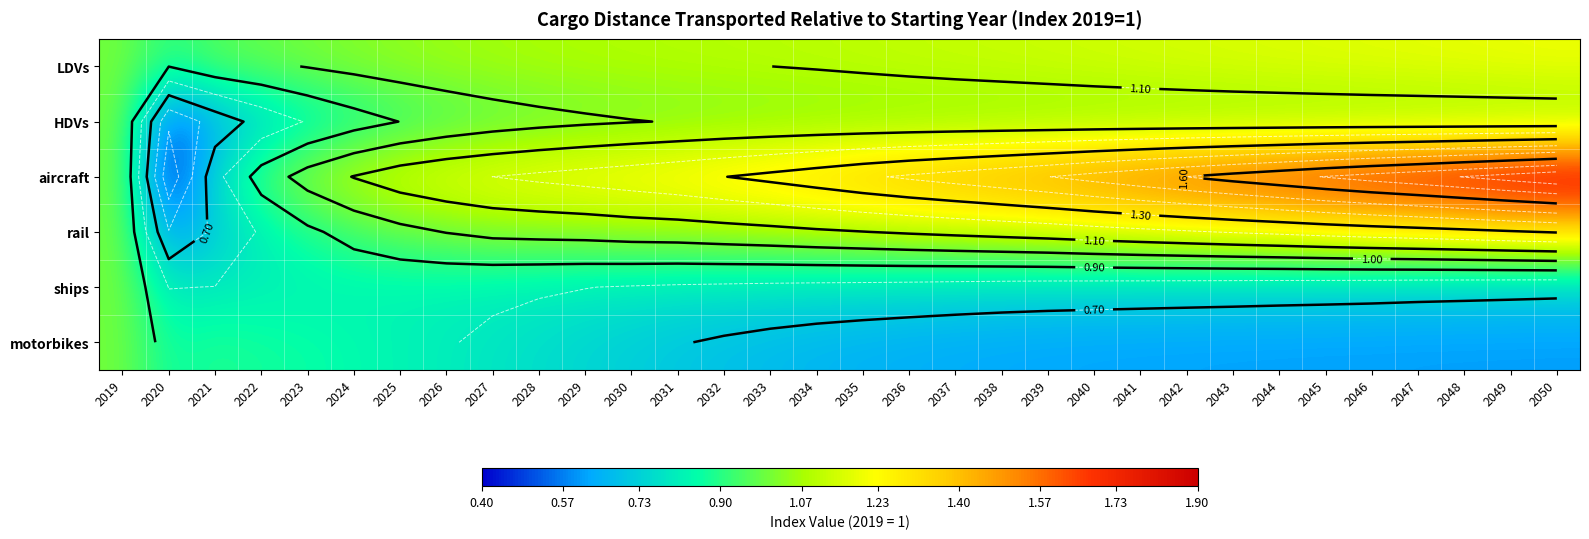

What is the sum of all rail values?

34.5